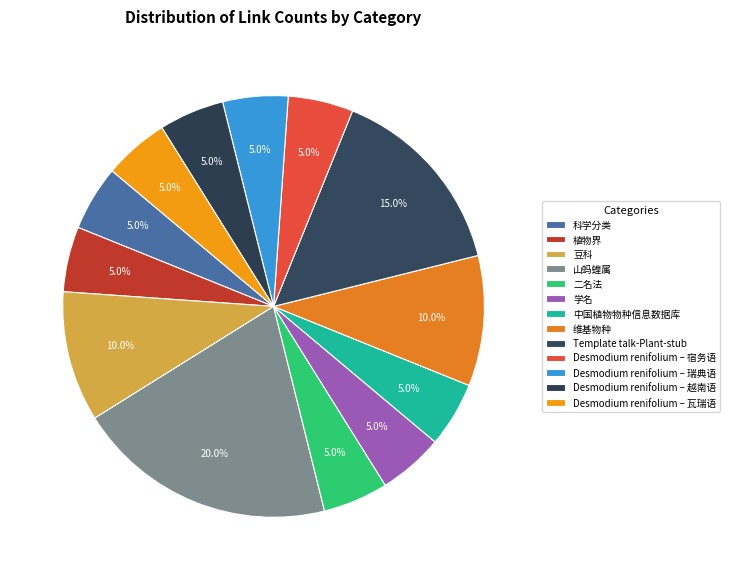

Which slice is the largest?

山蚂蝗属